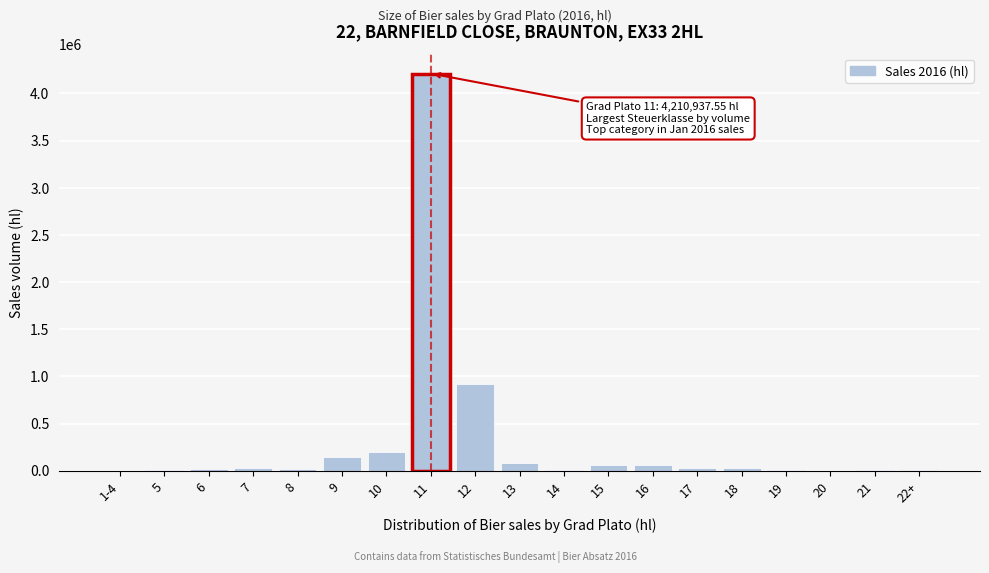

What is the sum of all values?

5850051.3